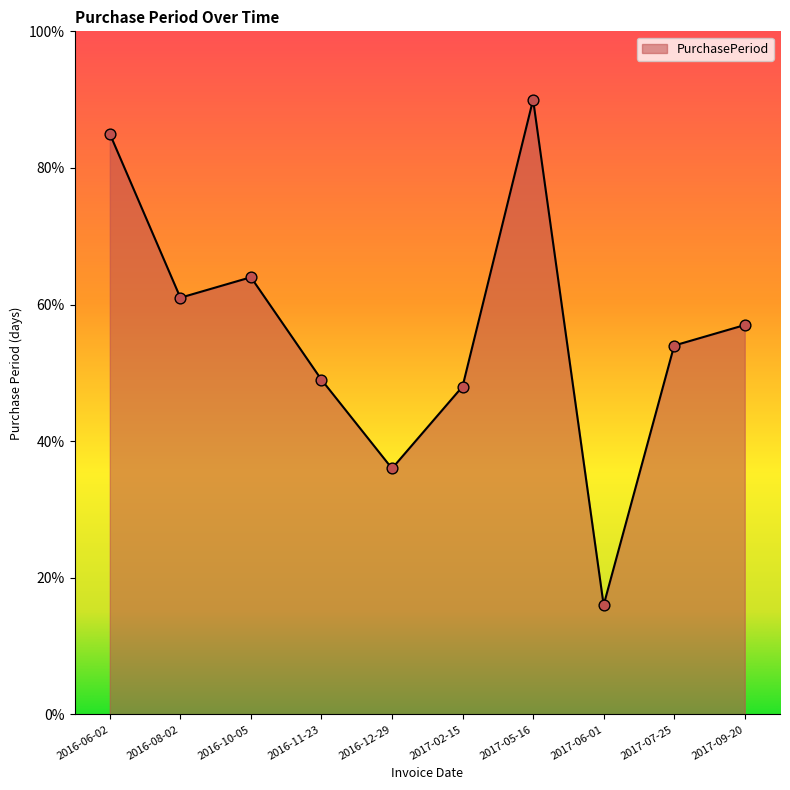

Approximately how many times larger is the value at 2017-07-25 compared to 2017-09-20?

0.9